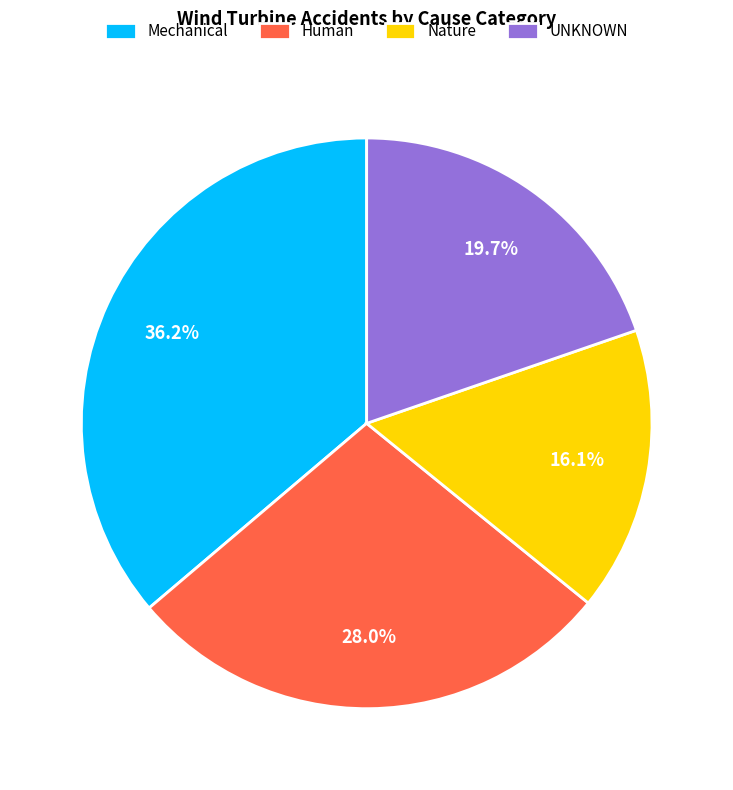

Which slice is the smallest?

Nature